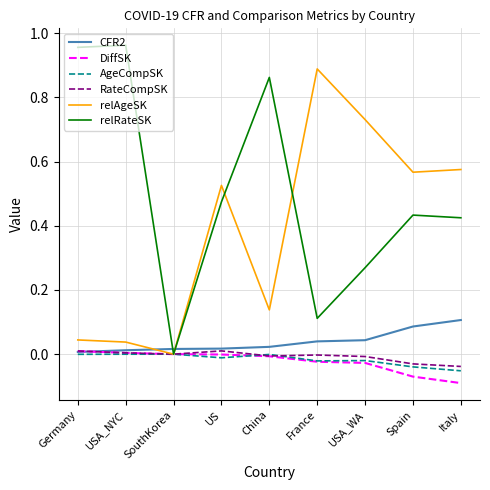

Between SouthKorea and US, which series saw the biggest shift?

relAgeSK